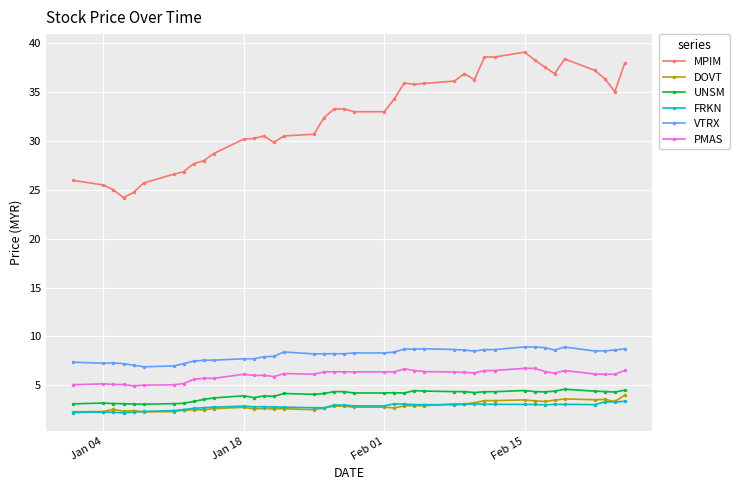

True or false: DOVT and VTRX cross at least once.

False